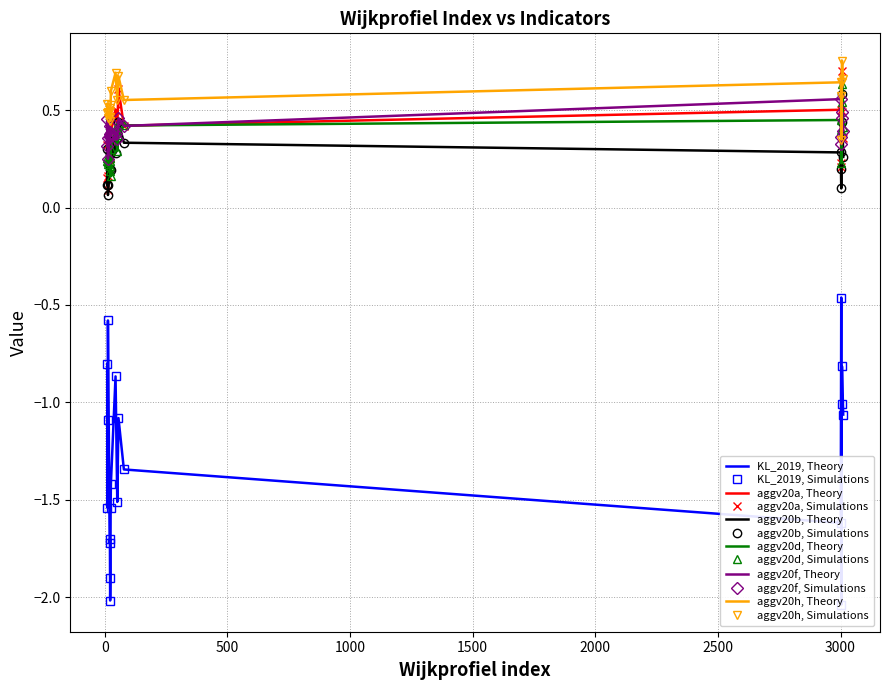

Reading left to right, list all the values displayed in this chart.

KL_2019: -0.5	-2.0	-1.1	-1.0	-1.3	-1.6	-0.8	-0.8	-1.5	-1.1	-0.6	-1.7	-1.7	-2.0	-1.9	-1.5	-1.4	-0.9	-1.5	-1.1
aggv20a: 0.2	0.2	0.4	0.5	0.4	0.5	0.7	0.1	0.3	0.2	0.1	0.2	0.3	0.3	0.3	0.3	0.4	0.5	0.4	0.6
aggv20b: 0.1	0.2	0.3	0.4	0.3	0.3	0.6	0.1	0.3	0.1	0.1	0.2	0.3	0.3	0.3	0.2	0.4	0.3	0.4	0.4
aggv20d: 0.4	0.2	0.4	0.5	0.4	0.4	0.6	0.3	0.2	0.2	0.2	0.2	0.2	0.2	0.3	0.2	0.3	0.4	0.3	0.4
aggv20f: 0.4	0.3	0.4	0.5	0.4	0.6	0.5	0.3	0.5	0.4	0.3	0.4	0.4	0.4	0.4	0.4	0.4	0.4	0.4	0.5
aggv20h: 0.6	0.3	0.7	0.6	0.6	0.6	0.8	0.5	0.5	0.5	0.5	0.5	0.5	0.4	0.5	0.5	0.6	0.7	0.6	0.7